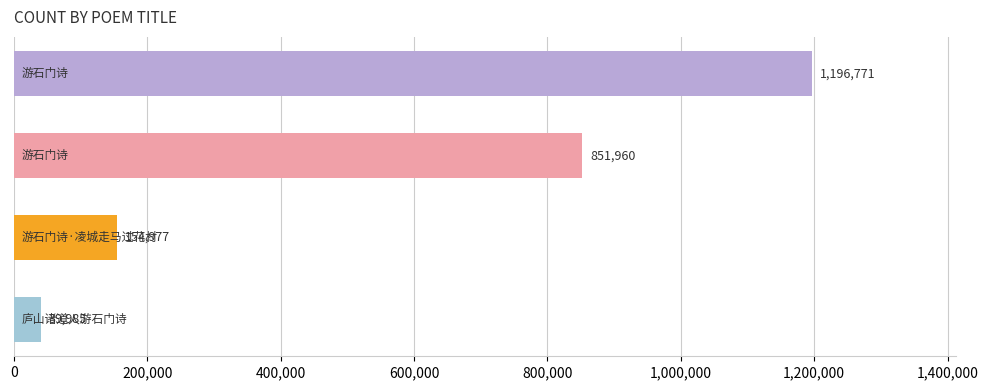

How many bars are there in total?

4